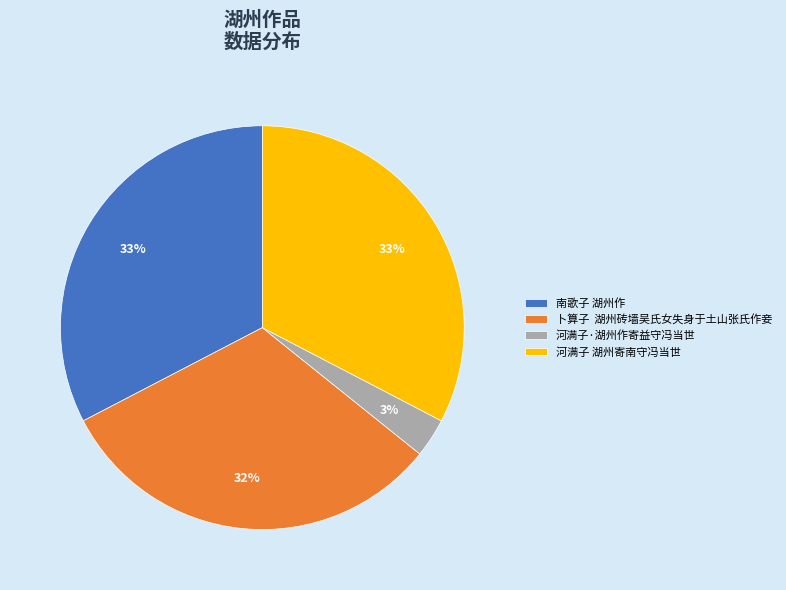

Count the number of slices in the pie.

4